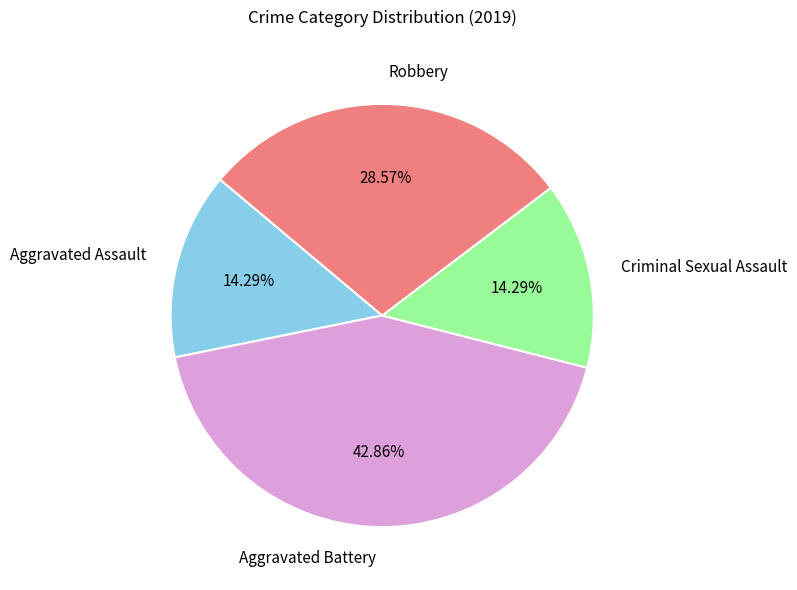

Which category has the biggest portion of the pie?

Aggravated Battery